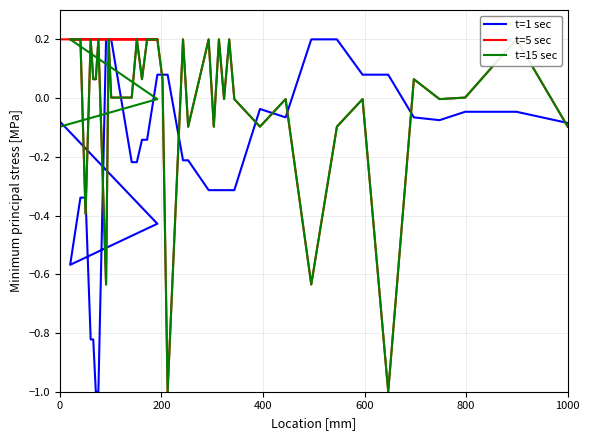

What is the difference between the maximum and second lowest values in the t=15 sec series?

1.2